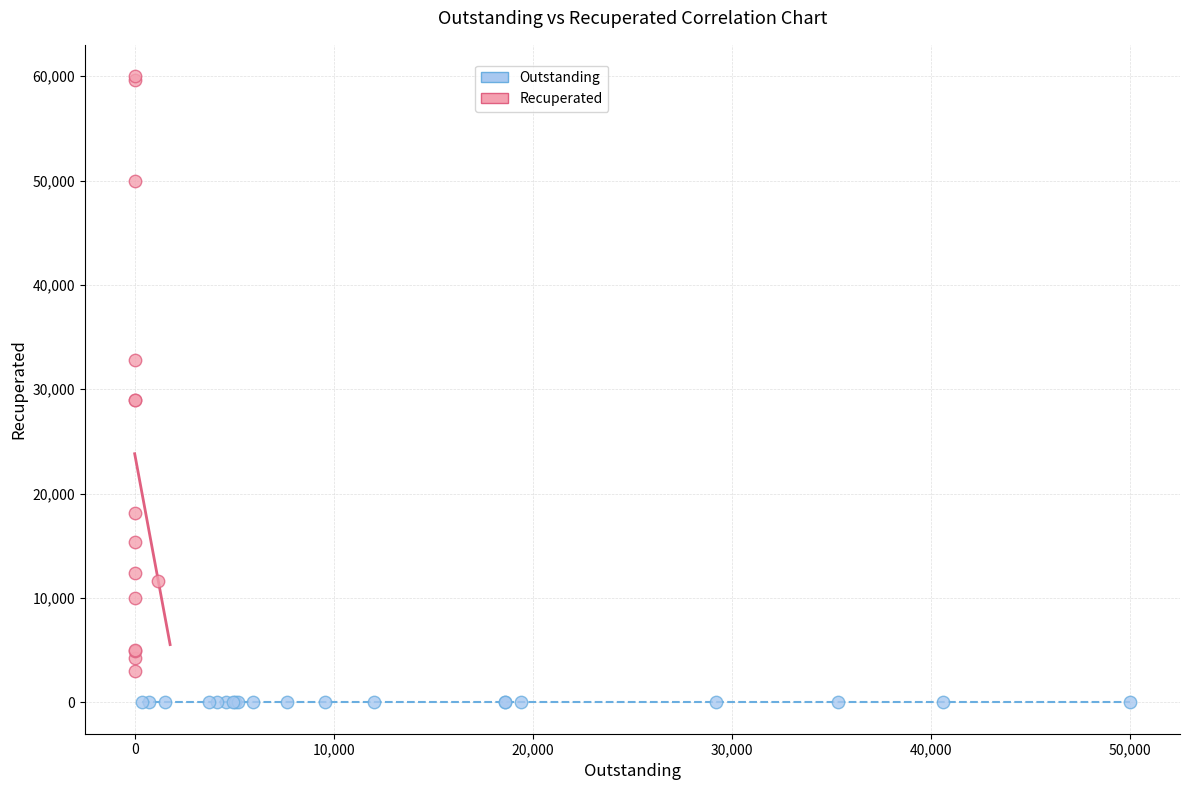

Which series contains the lowest Y value?

Outstanding